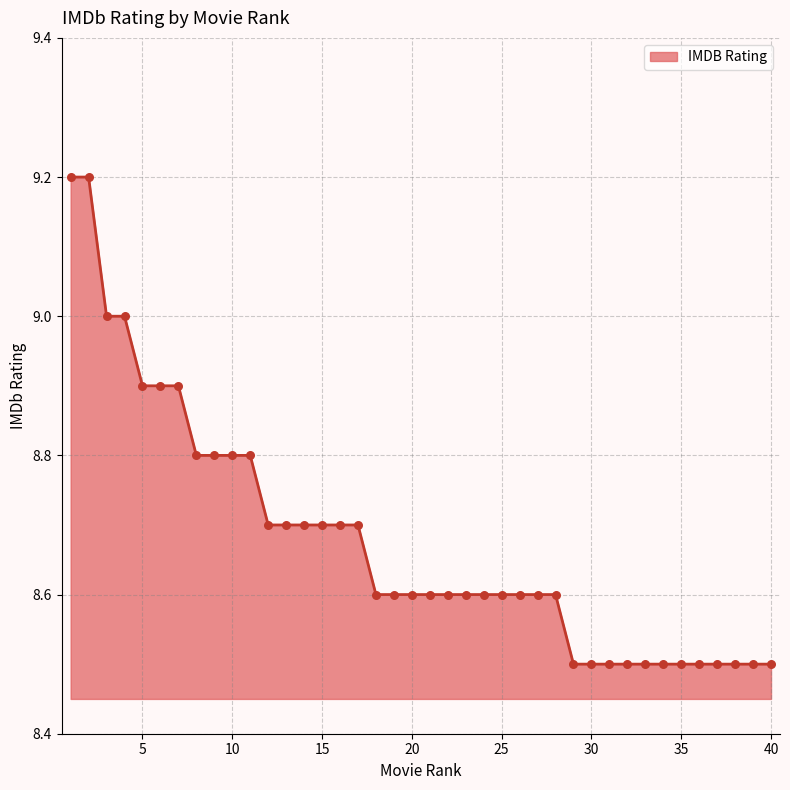

What is the smallest value displayed?

8.5